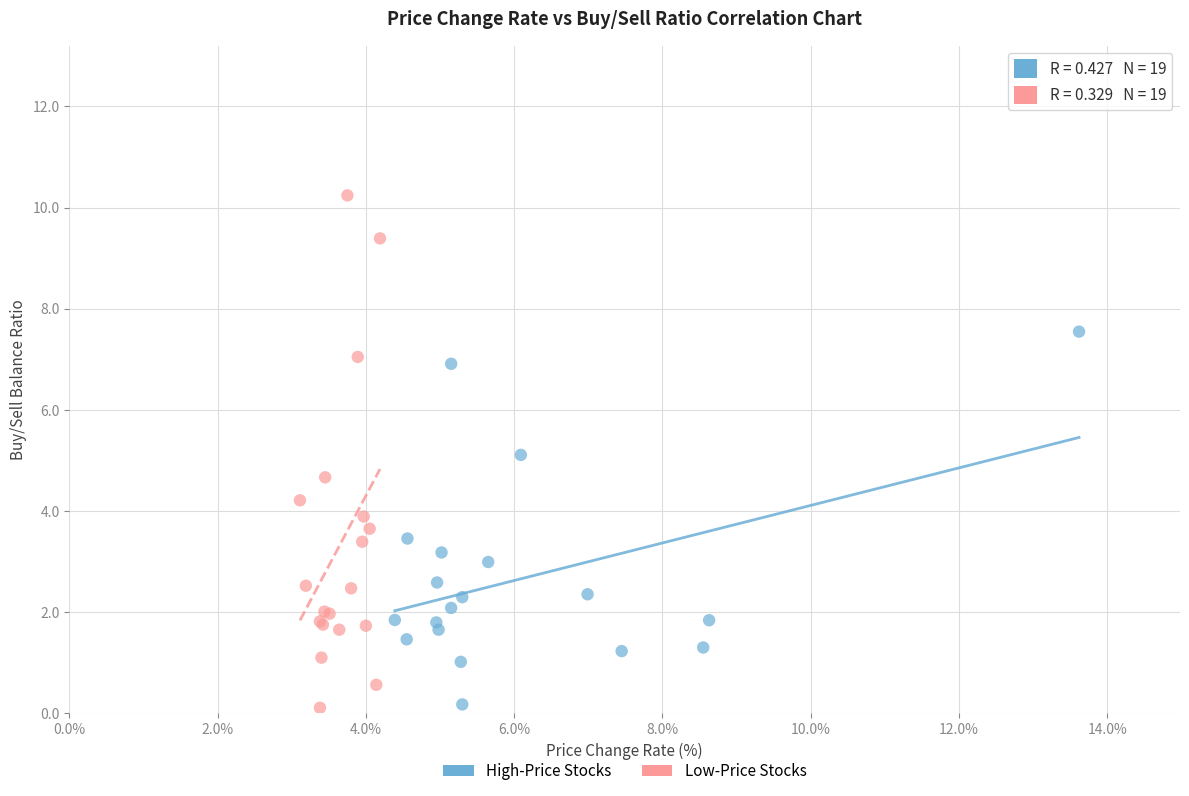

Which series contains the highest Y value?

Low-Price Stocks